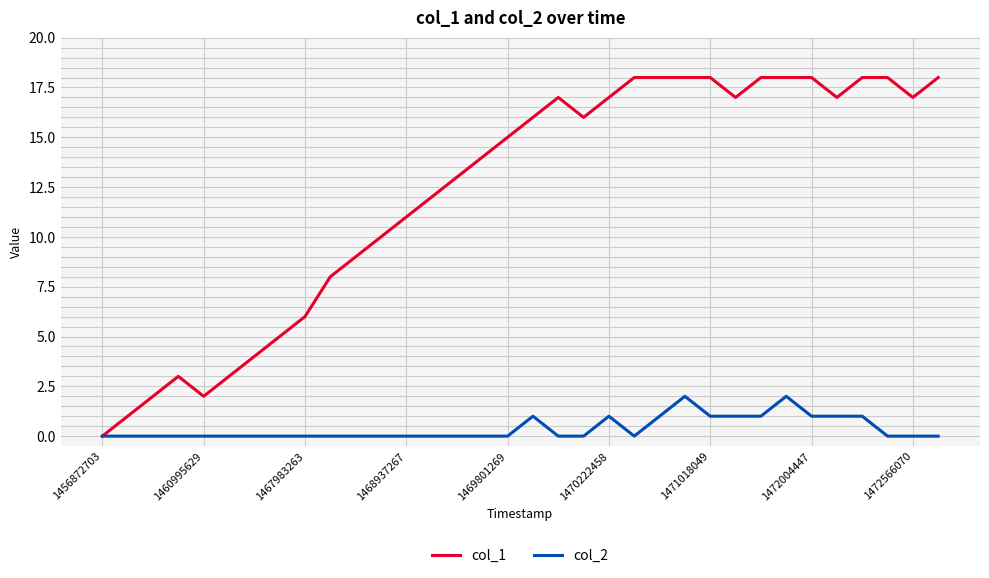

How many col_2 values are between 0 and 1?

32